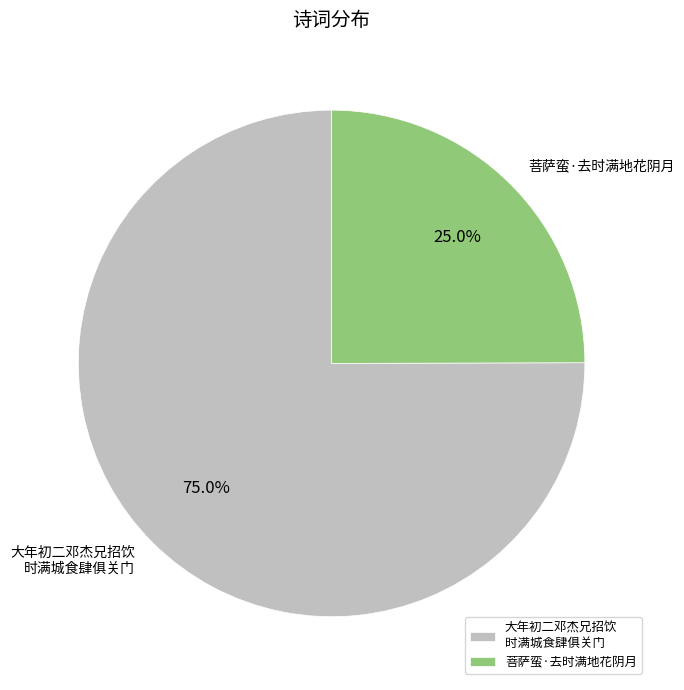

What is the smallest slice in the pie chart?

菩萨蛮·去时满地花阴月